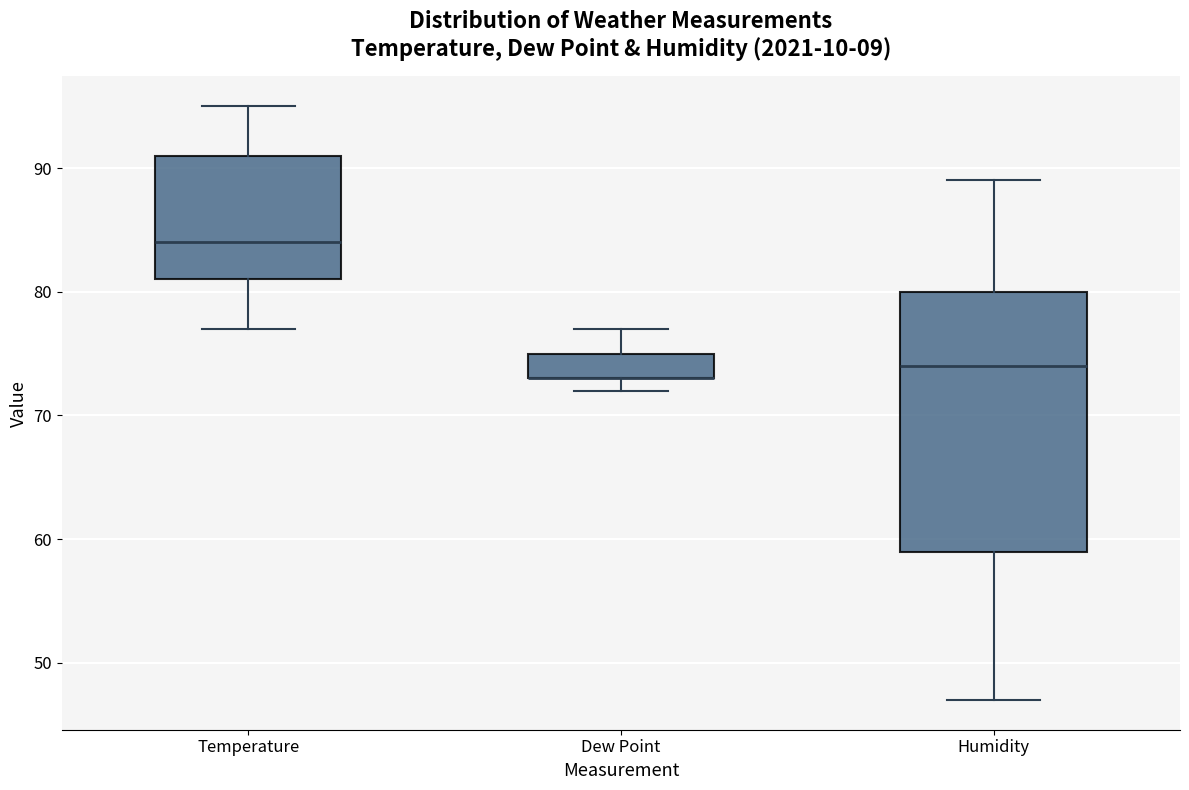

Reading left to right, transcribe this box plot: for each box, give where its median line is, the range the box spans, and where its two whiskers end, as read against the y-axis. The values are not printed on the chart, so give them approximately, as read against the axis.

Temperature: median 84, box 81 to 91, whiskers 77 to 95
Dew Point: median 73 (drawn on the box's lower edge), box 73 to 75, whiskers 72 to 77
Humidity: median 74, box 59 to 80, whiskers 47 to 89